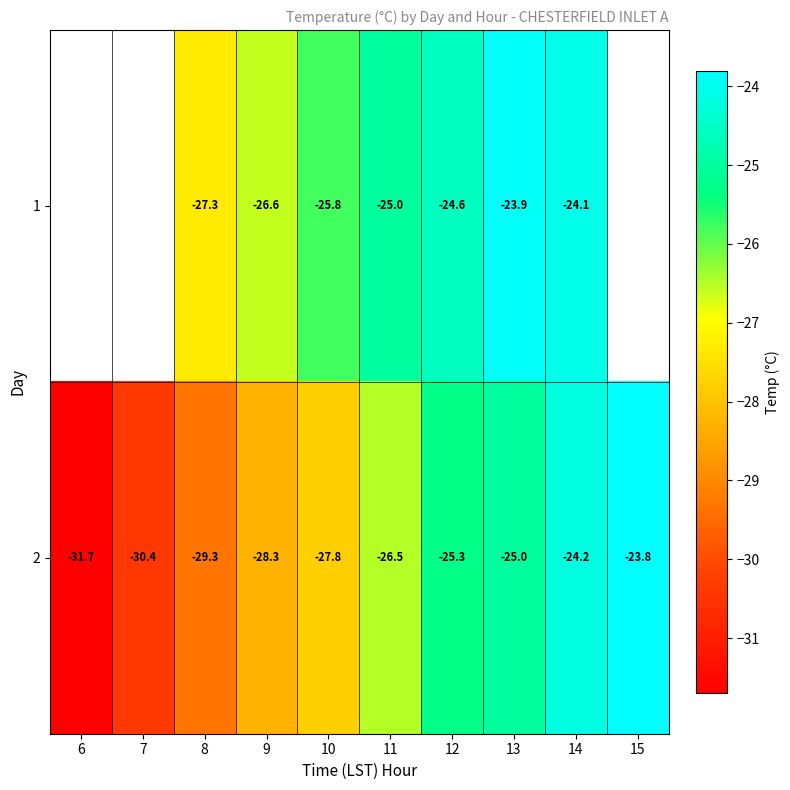

List the labels in order of 2 value, largest first.

15, 14, 13, 12, 11, 10, 9, 8, 7, 6